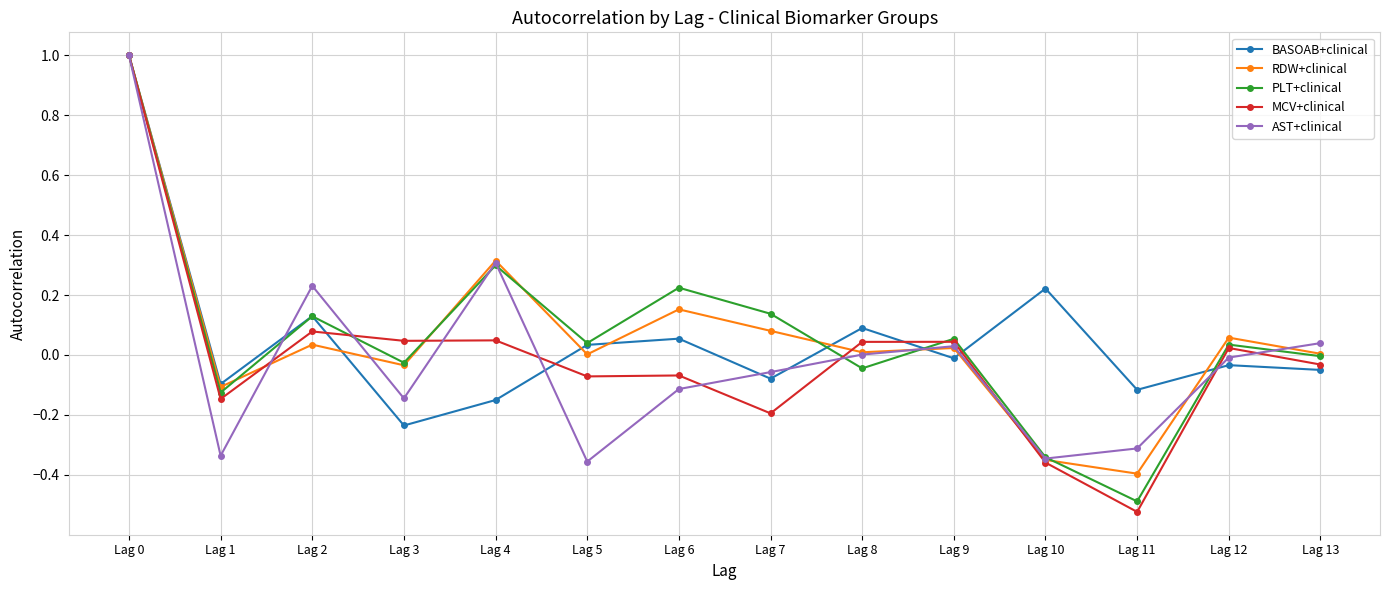

Rank the series at Lag 11 from lowest to highest value.

MCV+clinical, PLT+clinical, RDW+clinical, AST+clinical, BASOAB+clinical